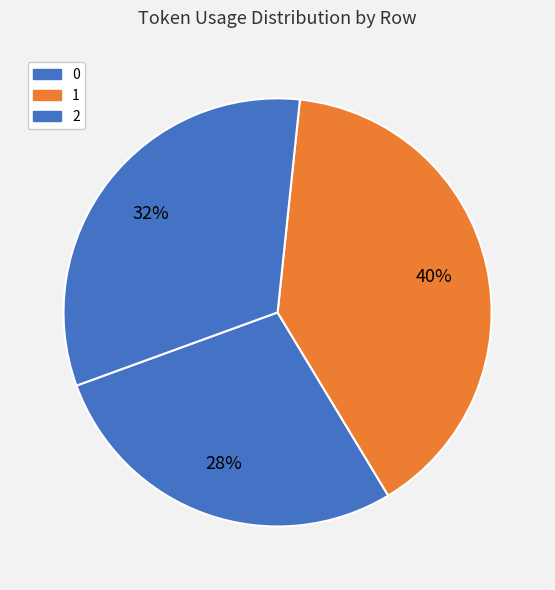

Rank the categories by value from highest to lowest.

1, 2, 0